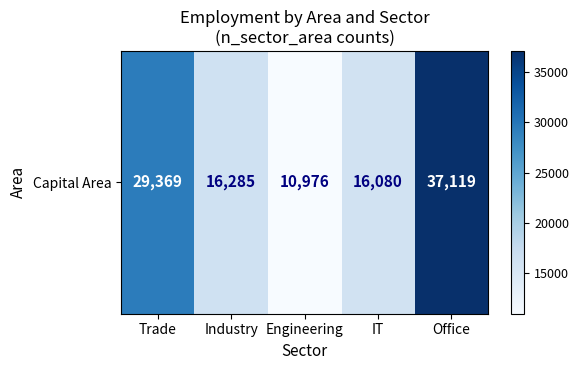

Rank the categories by value from highest to lowest.

Office, Trade, Industry, IT, Engineering